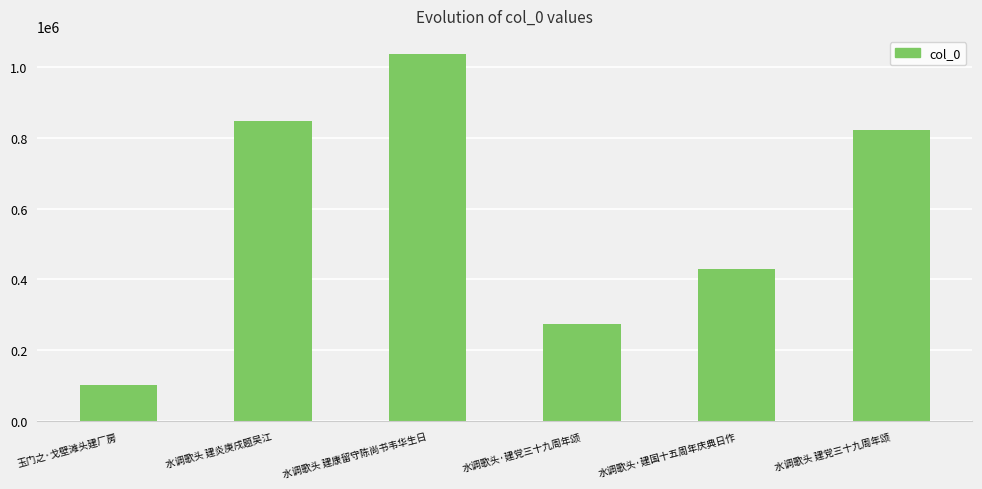

What is the label of the 4th bar from the right?

水调歌头 建康留守陈尚书韦华生日